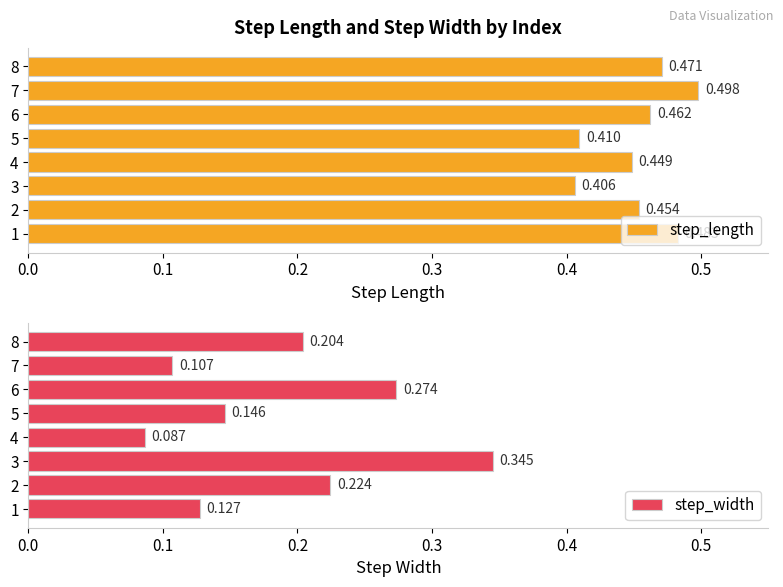

Are the bars horizontal?

Yes